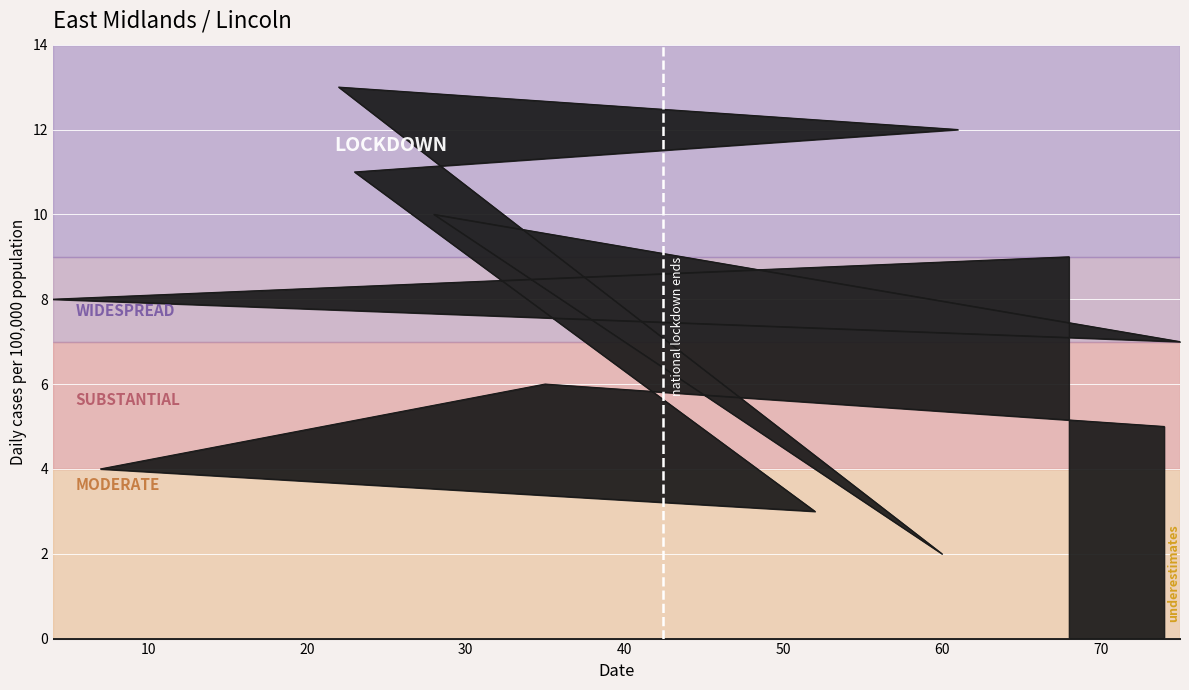

How many data points are less than 8?

6